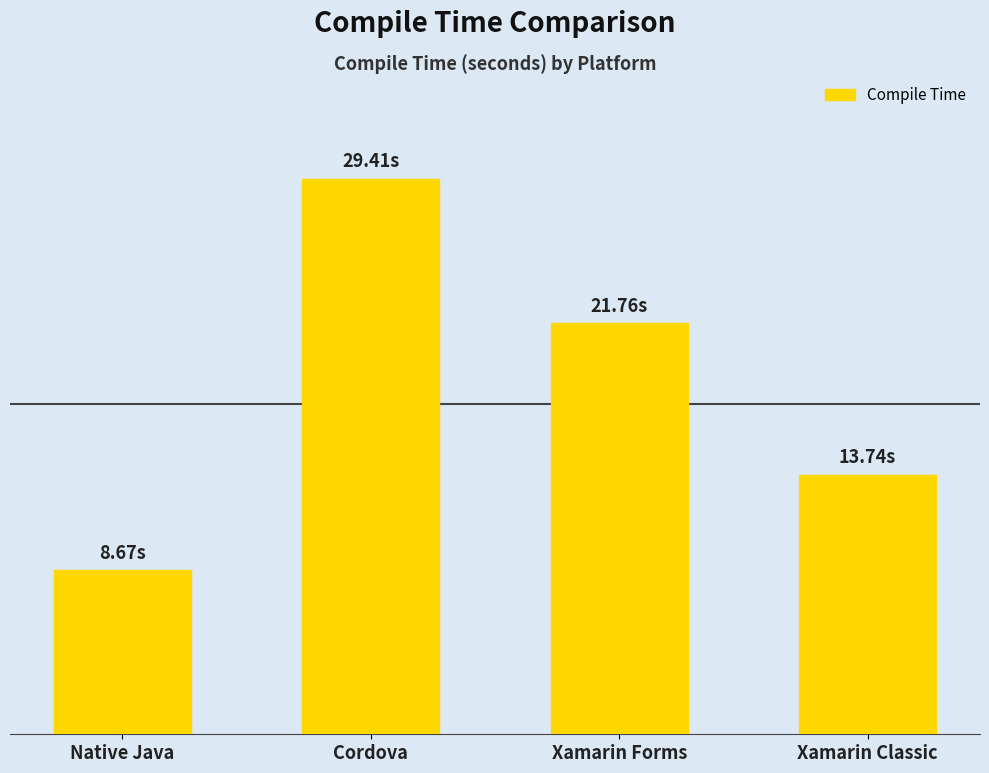

What is the sum of all values?

73.6